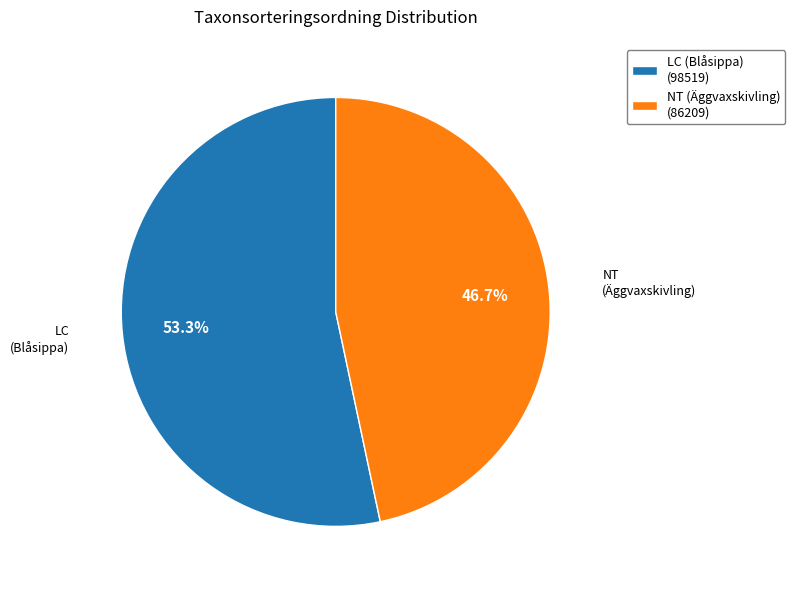

Do NT (Äggvaxskivling) and LC (Blåsippa) together represent more than half of the pie?

Yes